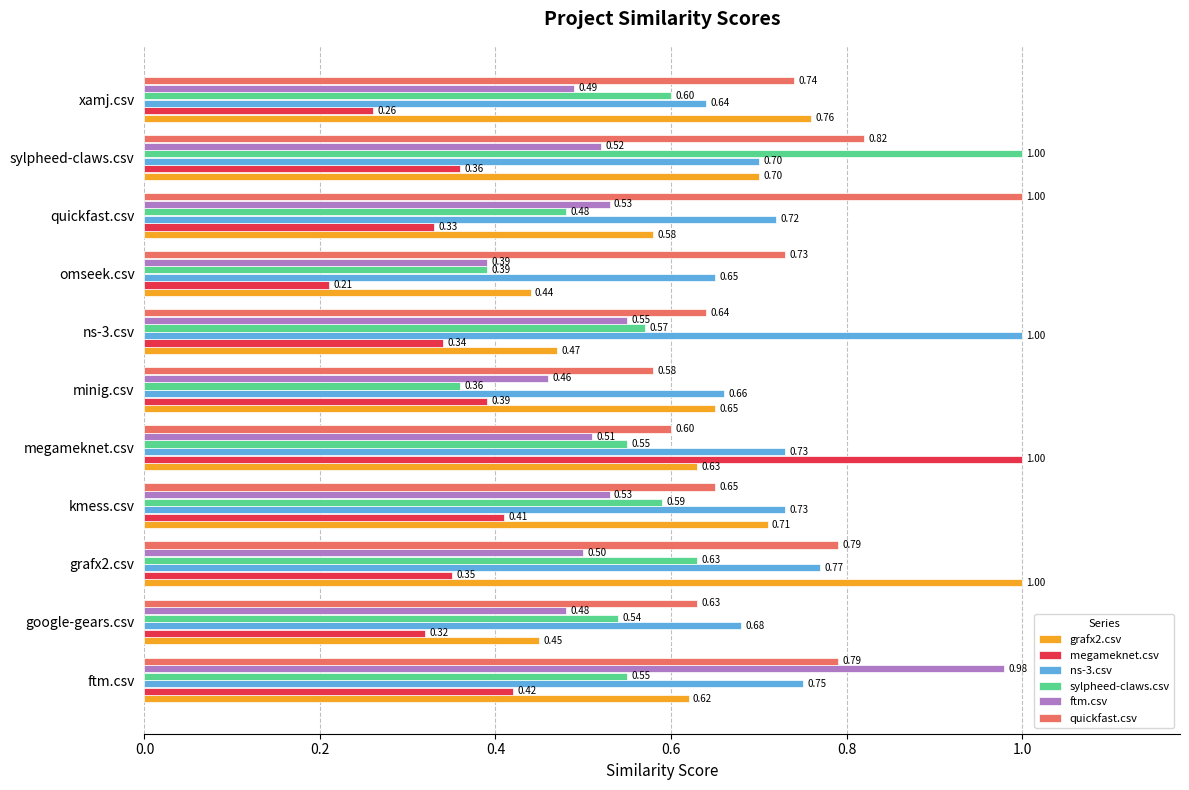

What is the total value across all series at ftm.csv?

4.1